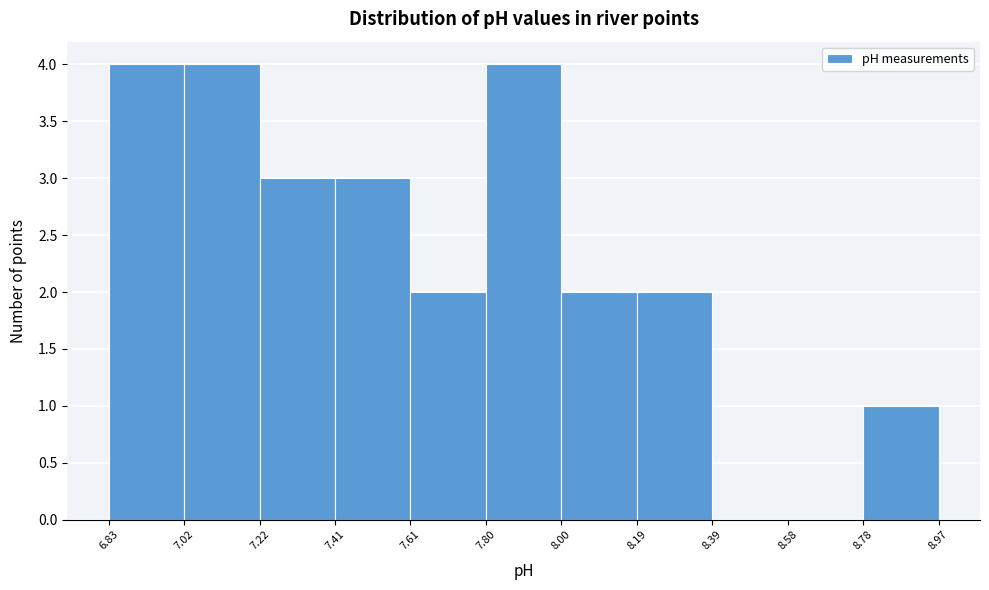

How tall is the bar that spans 7.80 to 8.00 on the x-axis? The values are not printed on the chart, so give them approximately, as read against the axis.

4